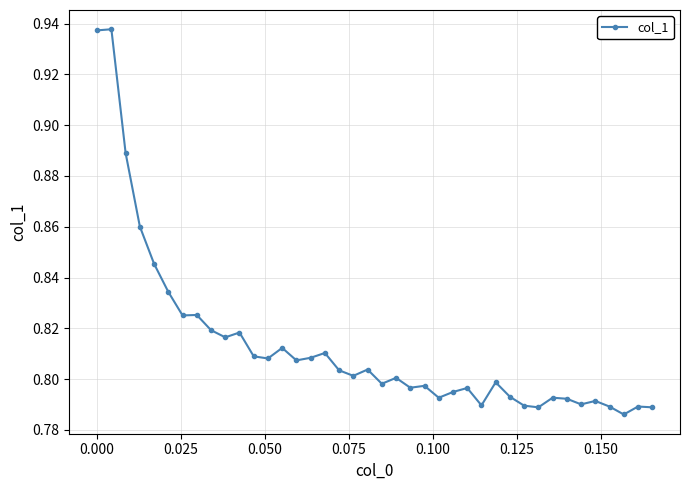

Count the values in the range 0 to 1.

40